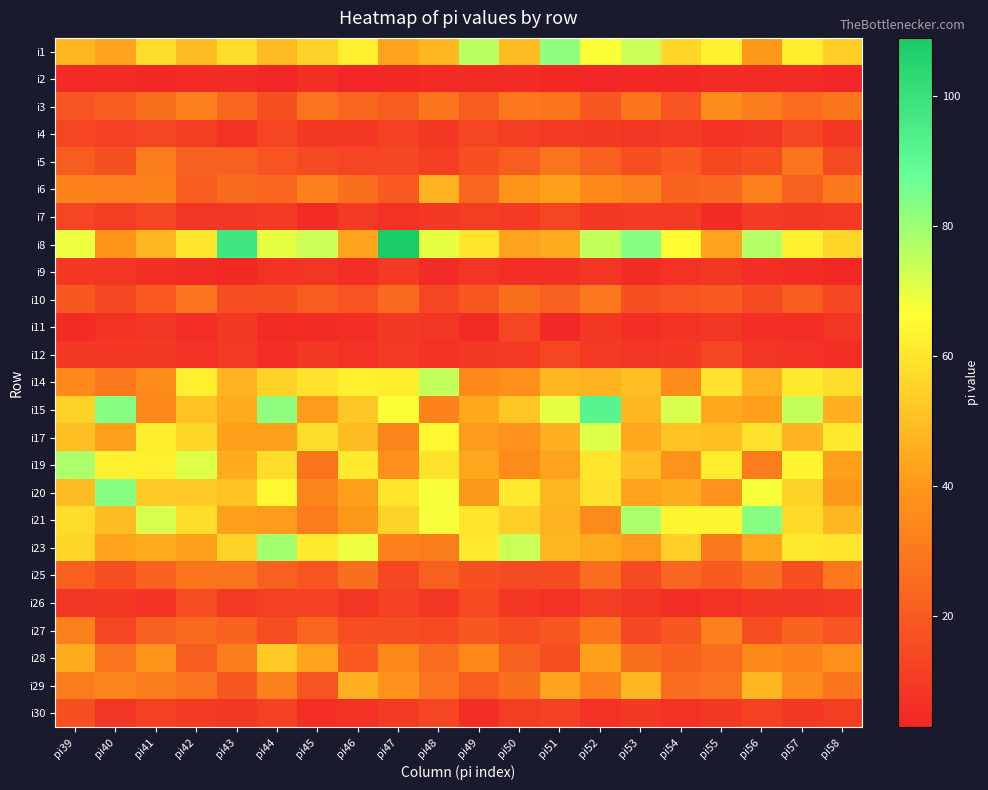

What is the total value across all series at pi58?

728